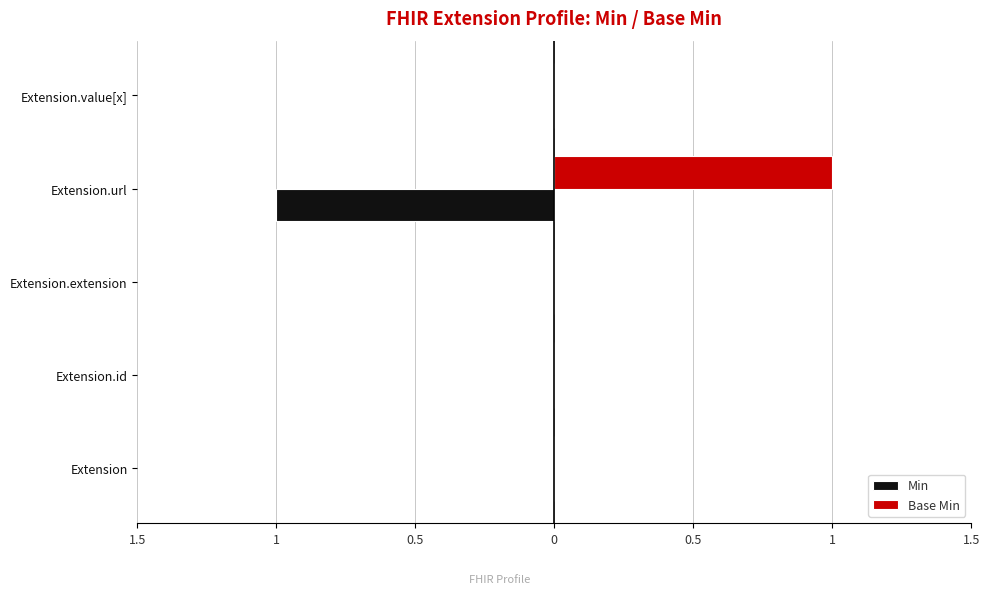

What are all the series names shown in the legend?

Min, Base Min